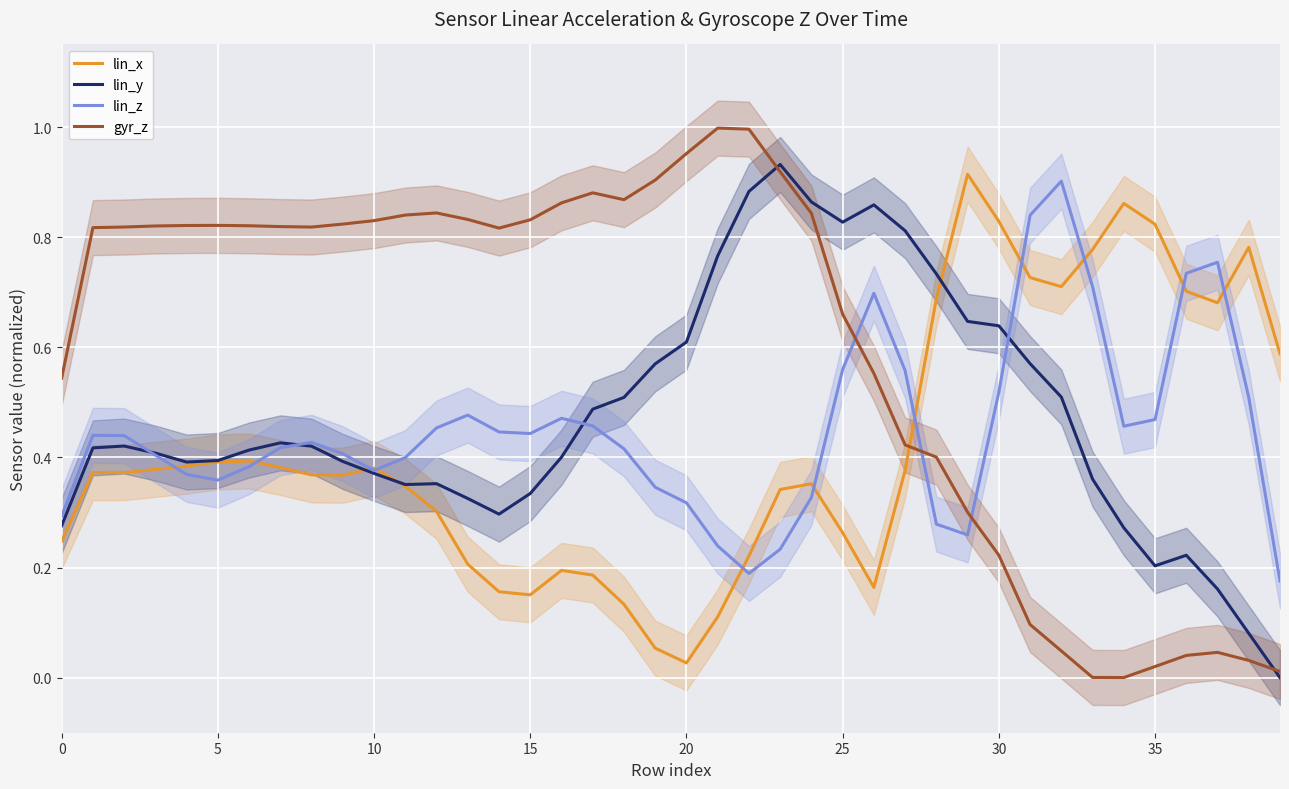

After their last crossing, which series has the higher values: lin_z or gyr_z?

lin_z